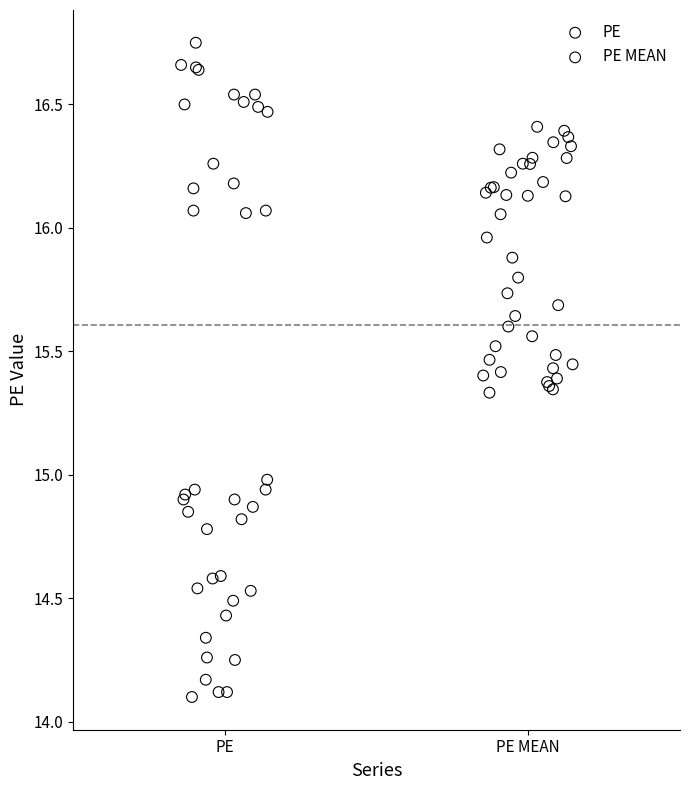

Which series has the largest Y range (max minus min)?

PE